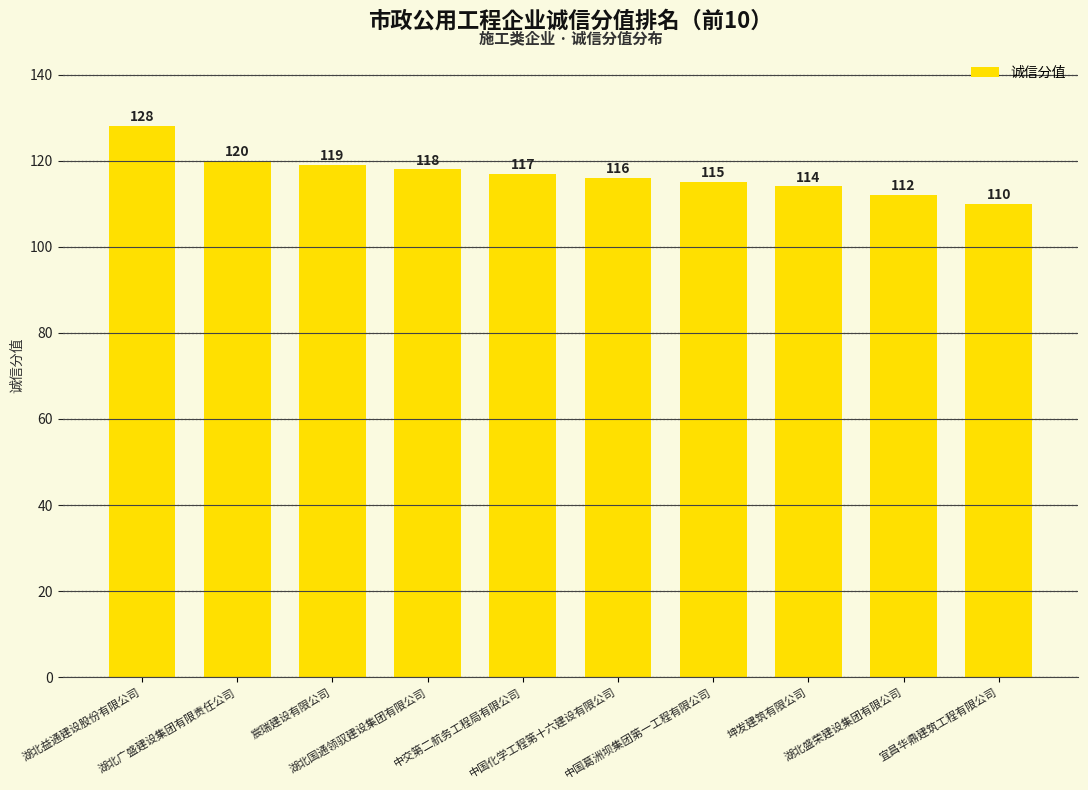

List the labels in order of value, largest first.

湖北益通建设股份有限公司, 湖北广盛建设集团有限责任公司, 宸瑞建设有限公司, 湖北国通领驭建设集团有限公司, 中交第二航务工程局有限公司, 中国化学工程第十六建设有限公司, 中国葛洲坝集团第一工程有限公司, 坤发建筑有限公司, 湖北盛荣建设集团有限公司, 宜昌华鼎建筑工程有限公司